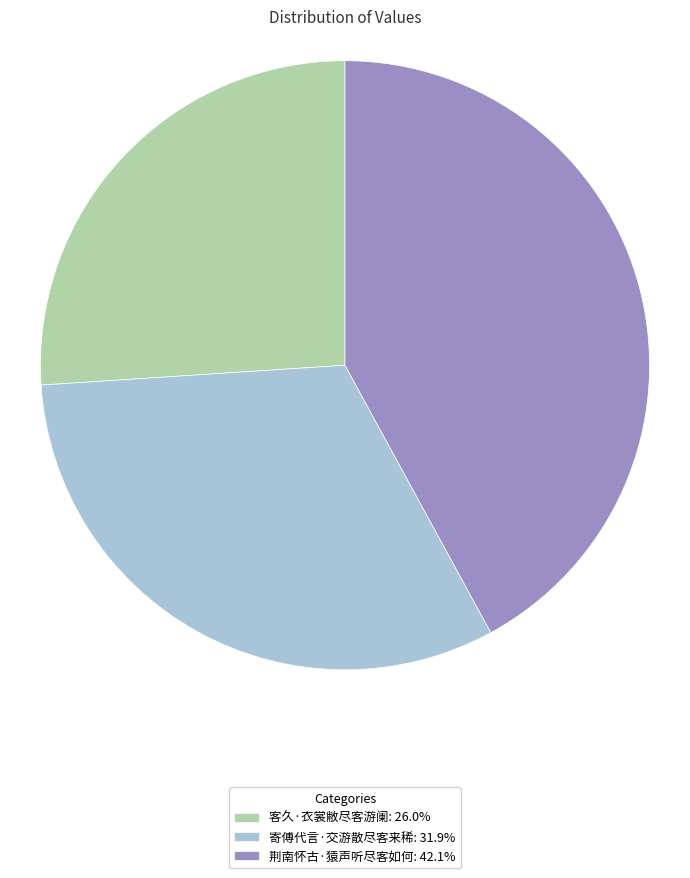

Combined, do 寄傅代言·交游散尽客来稀: 31.9% and 客久·衣裳敝尽客游阑: 26.0% account for over 50%?

Yes